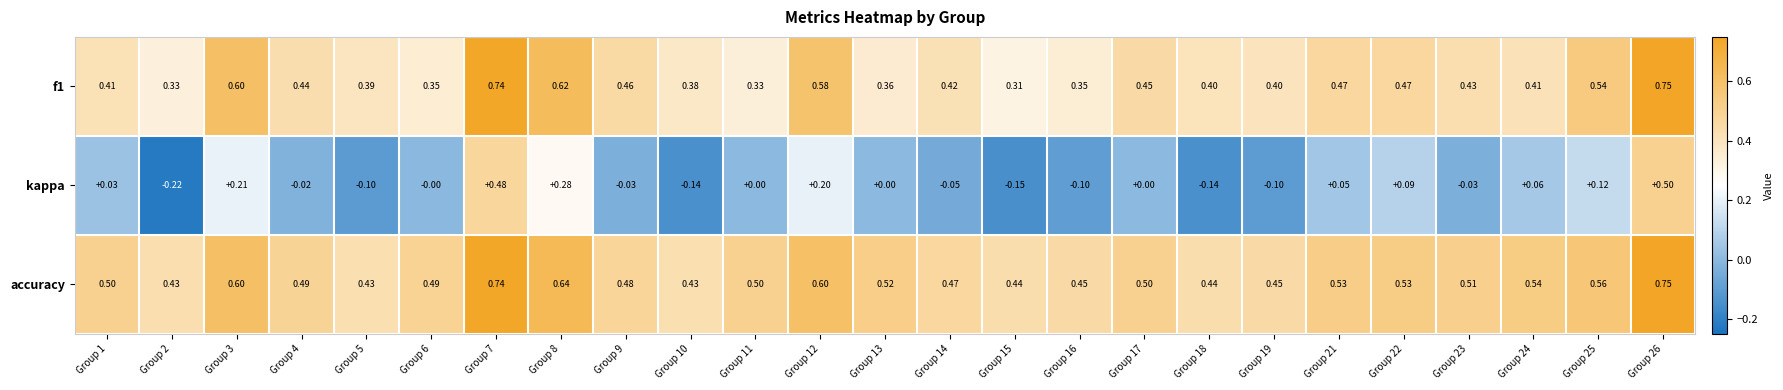

Which series has the largest range (max minus min)?

kappa